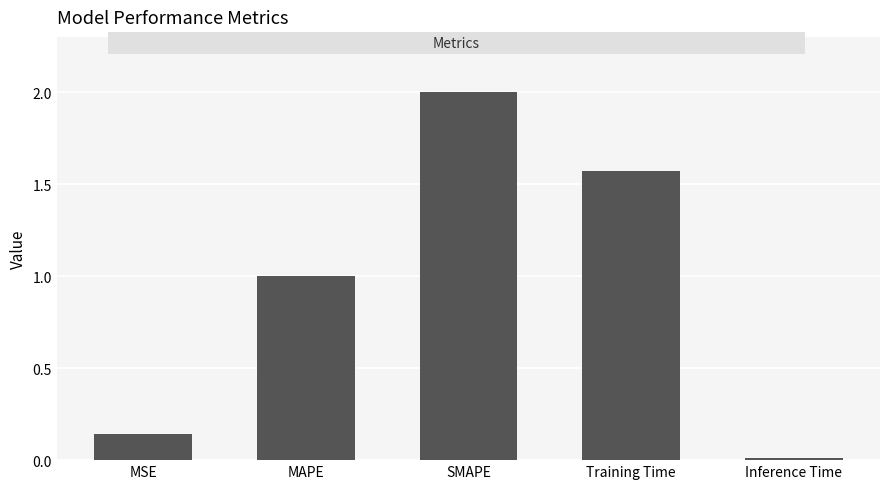

Where is the data nearest to the value 1?

MAPE